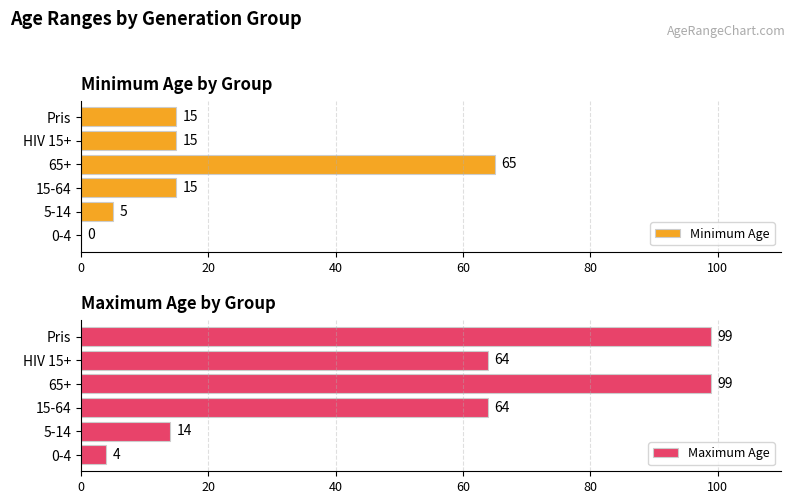

Reading left to right, list all the values displayed in this chart.

Minimum Age: 0=0	20=5	40=15	60=65	80=15	100=15
Maximum Age: 0=4	20=14	40=64	60=99	80=64	100=99